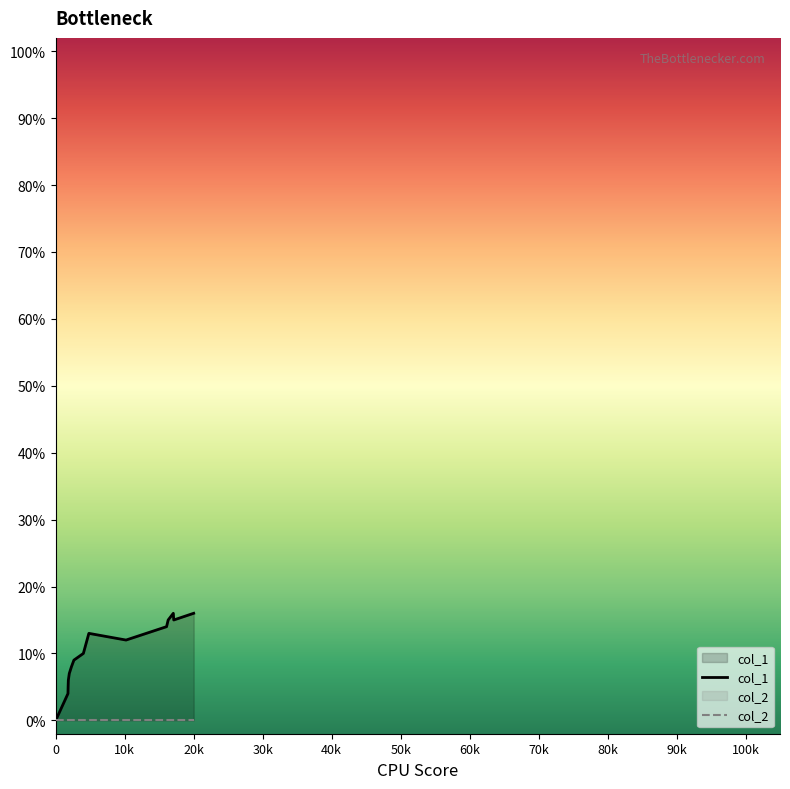

How many data points does each series have?

15